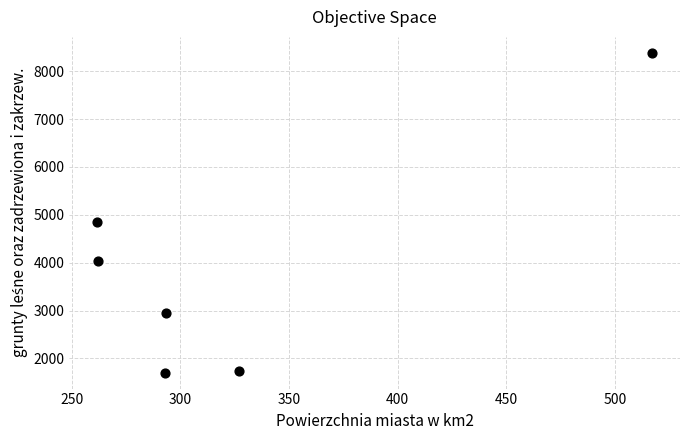

What is the average Y value?

3943